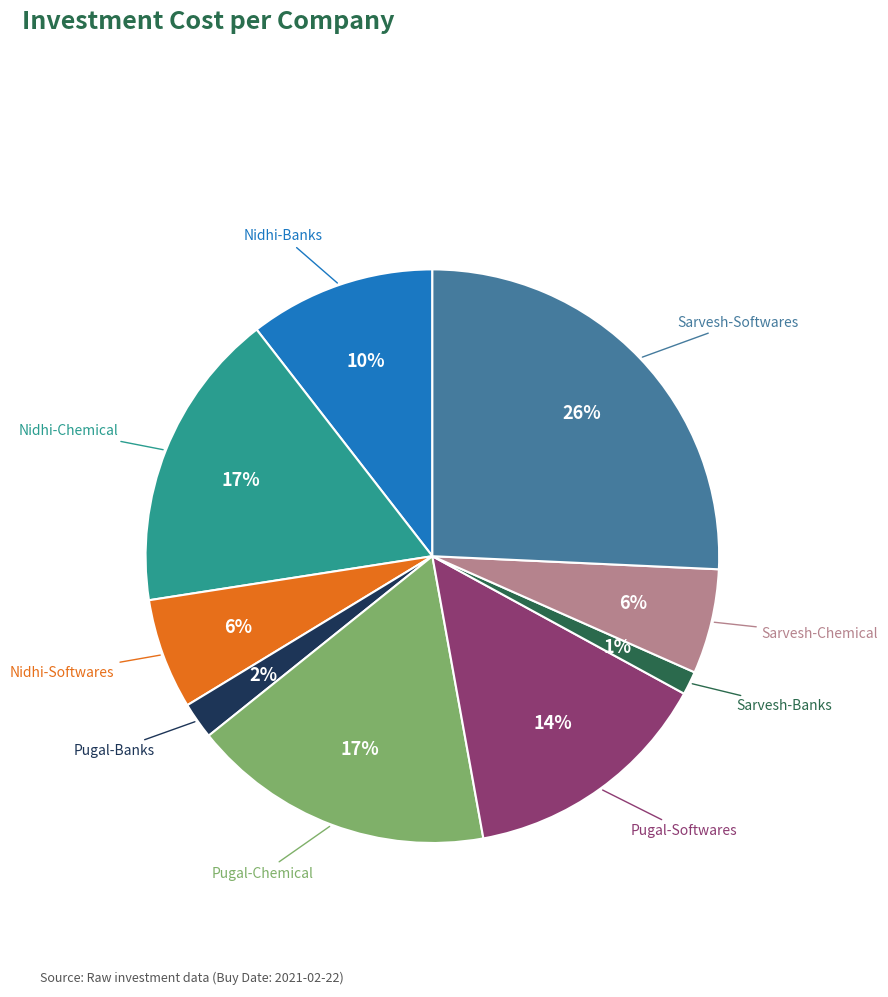

To the nearest percent, what is the average slice percentage?

11%